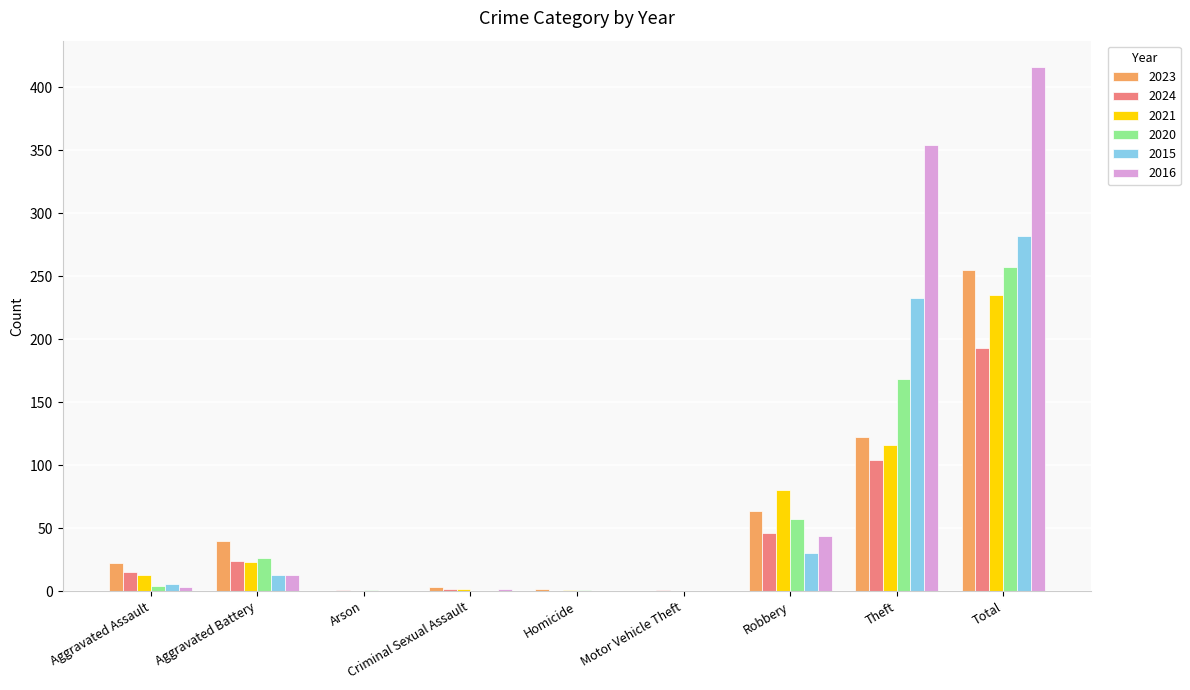

At which label is 2020 closest to 128?

Theft